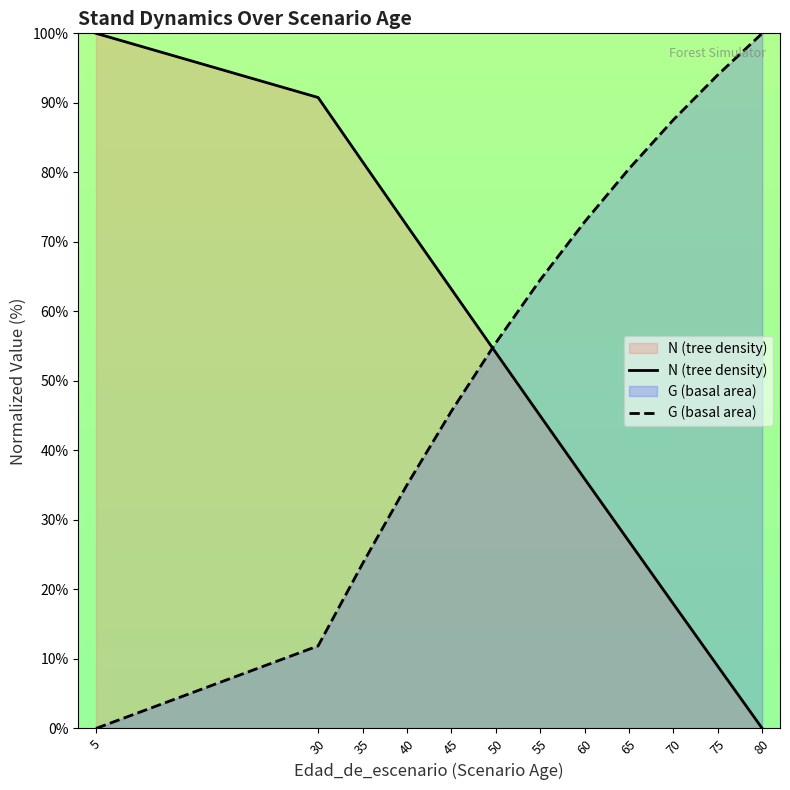

Reading left to right, what are all the values shown in this chart?

N (tree density): 5=100.0	30=90.8	35=81.5	40=72.3	45=63.2	50=54.1	55=45.0	60=35.9	65=26.9	70=17.9	75=8.9	80=0.0
G (basal area): 5=0.0	30=11.9	35=23.7	40=35.0	45=45.6	50=55.5	55=64.5	60=72.9	65=80.5	70=87.6	75=94.0	80=100.0